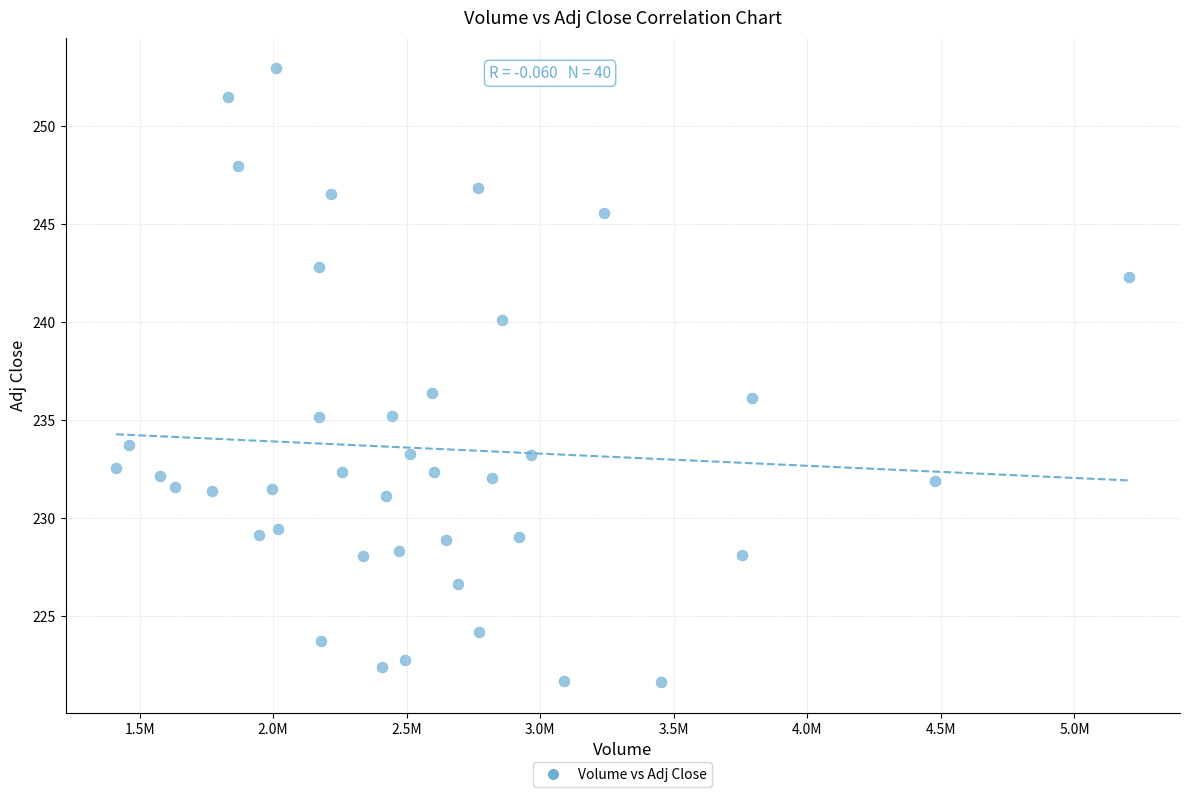

What is the range of X values (max minus min)?

3793300.0